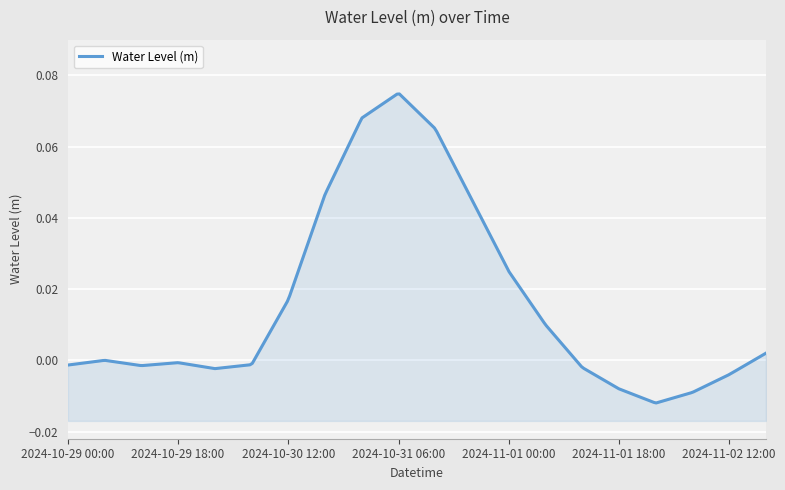

Between 2024-11-02 00:00 and 2024-10-29 00:00, which is larger?

2024-10-29 00:00